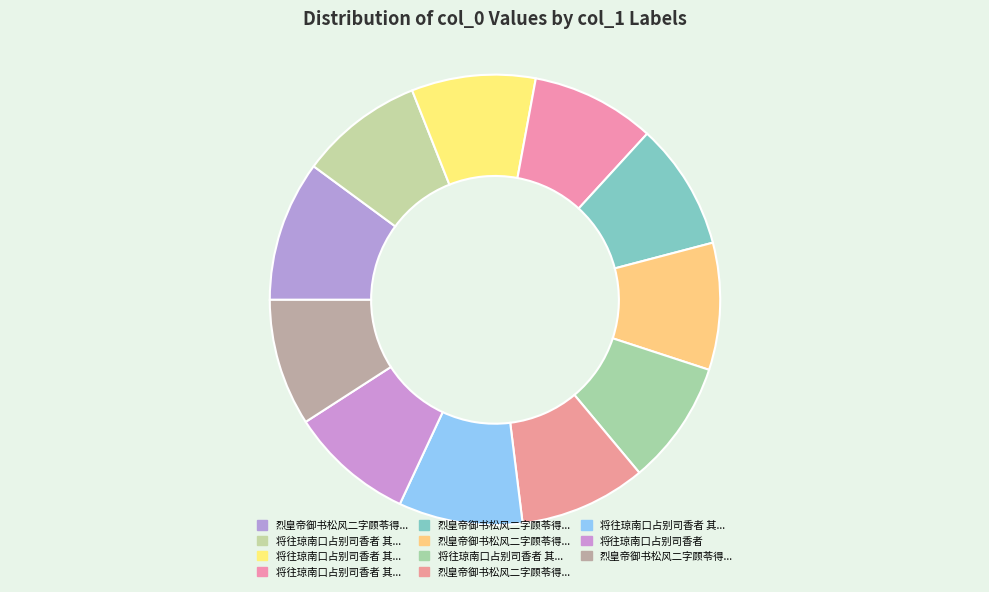

Which category has the biggest portion of the pie?

烈皇帝御书松风二字顾苓得之某司香遂揭于斋中